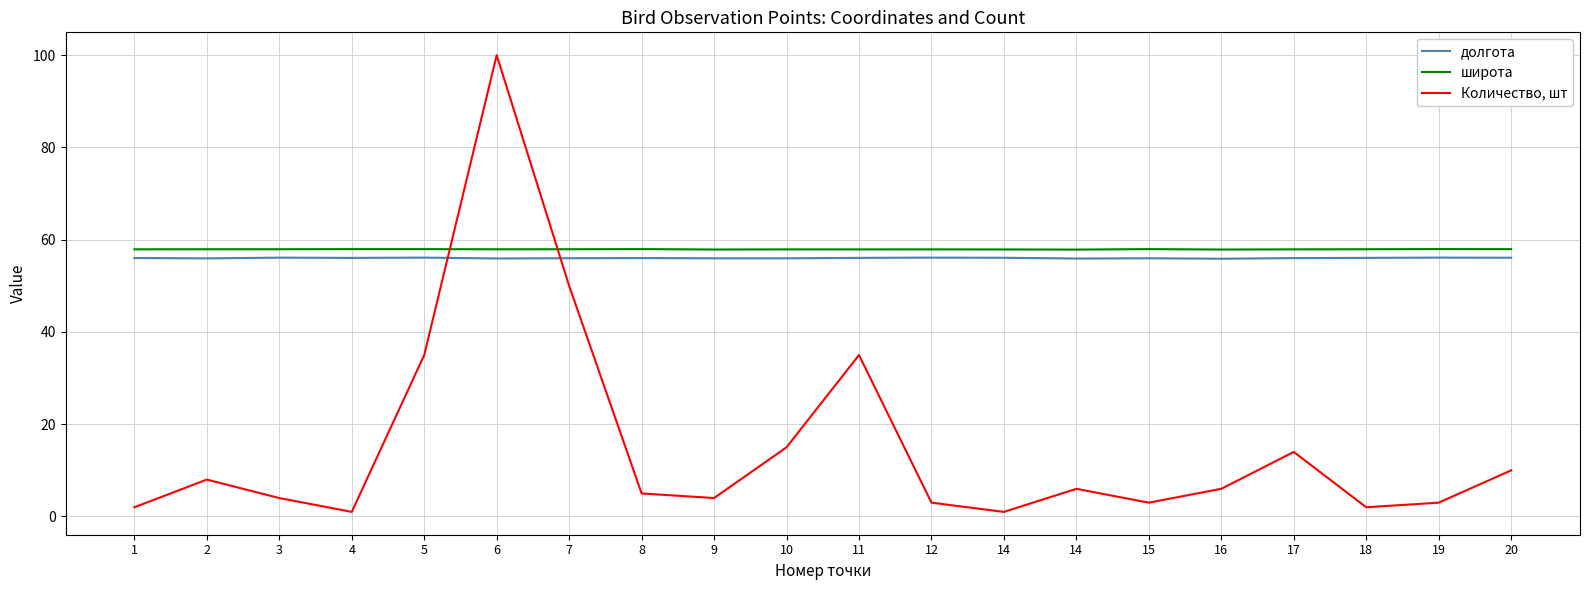

At which label is Количество, шт closest to 50?

7